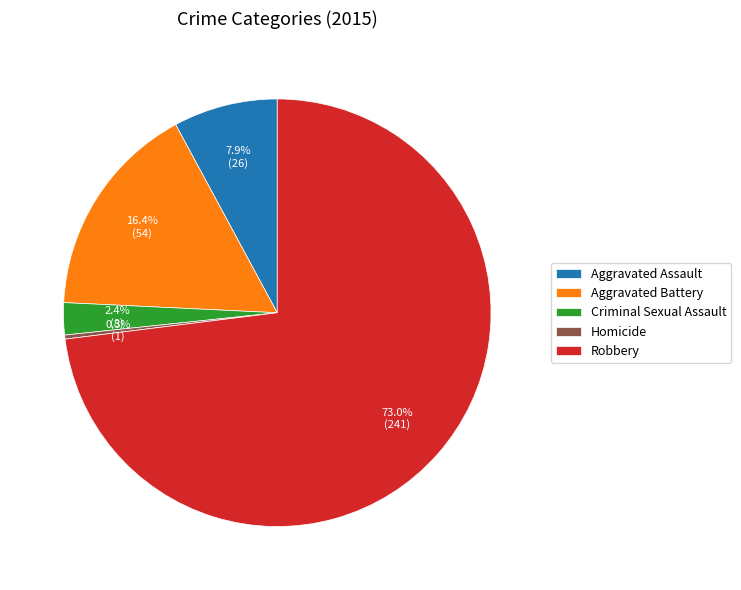

What is the largest slice in the pie chart?

Robbery